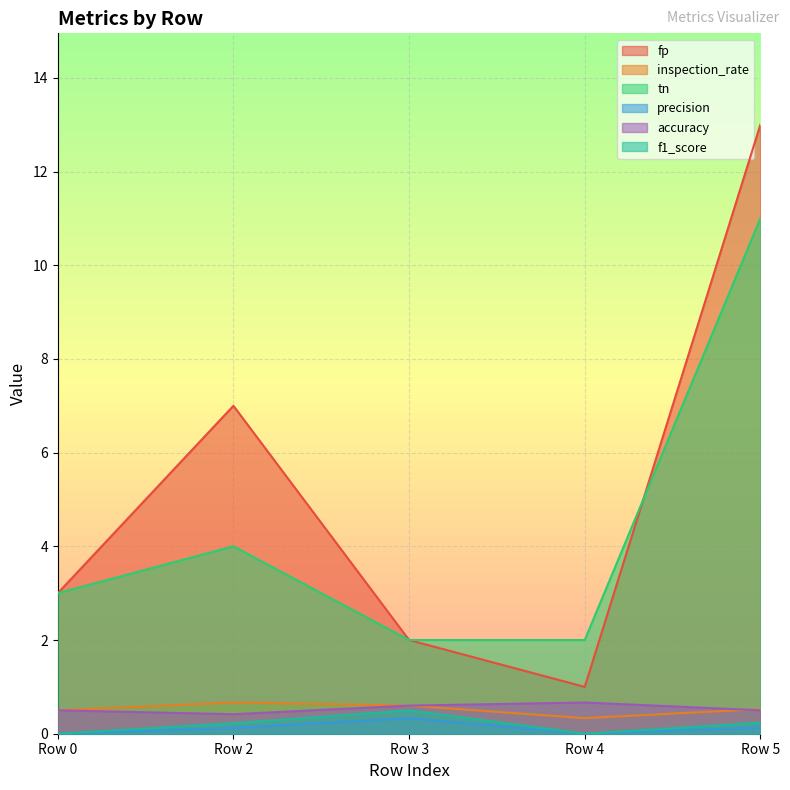

How many interior local peaks does the accuracy series have?

1